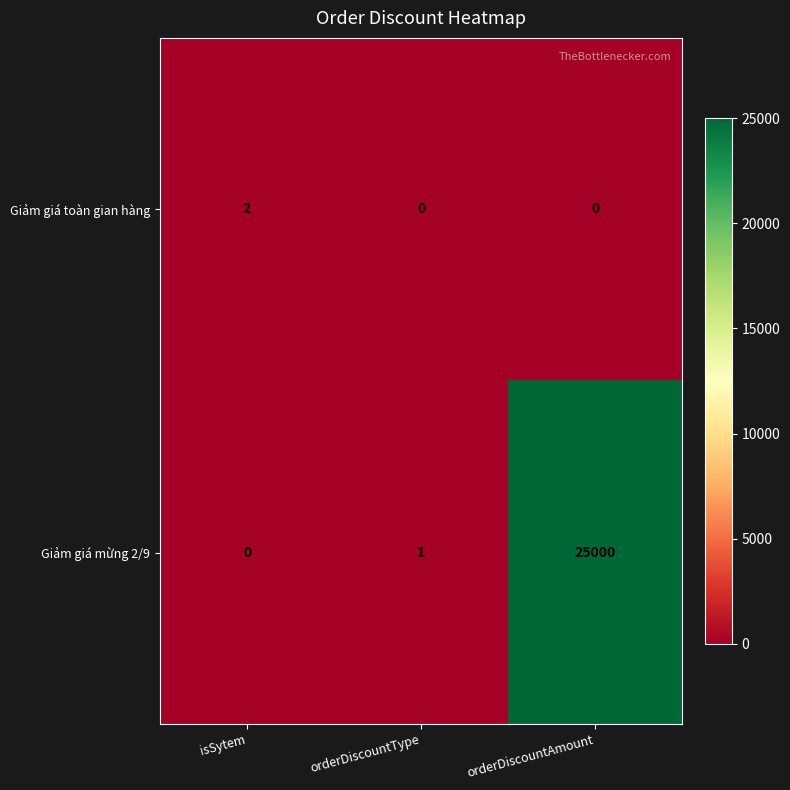

List the series in order of their peak value, lowest first.

Giảm giá toàn gian hàng, Giảm giá mừng 2/9